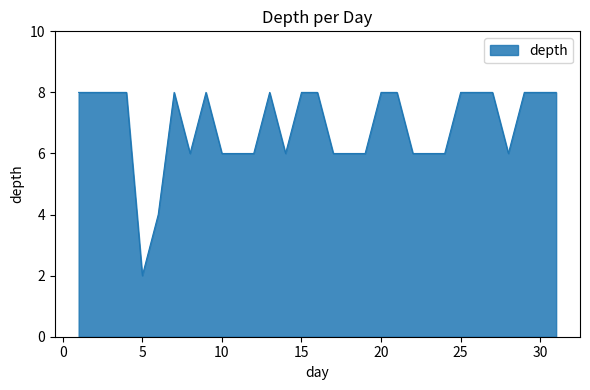

What is the maximum value shown in the chart?

8